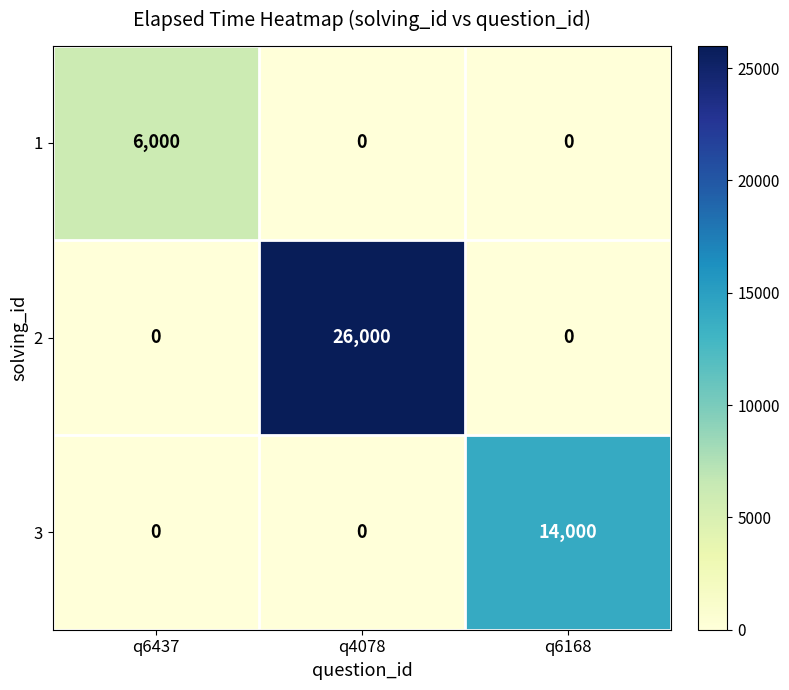

List the series in order of their peak value, lowest first.

1, 3, 2